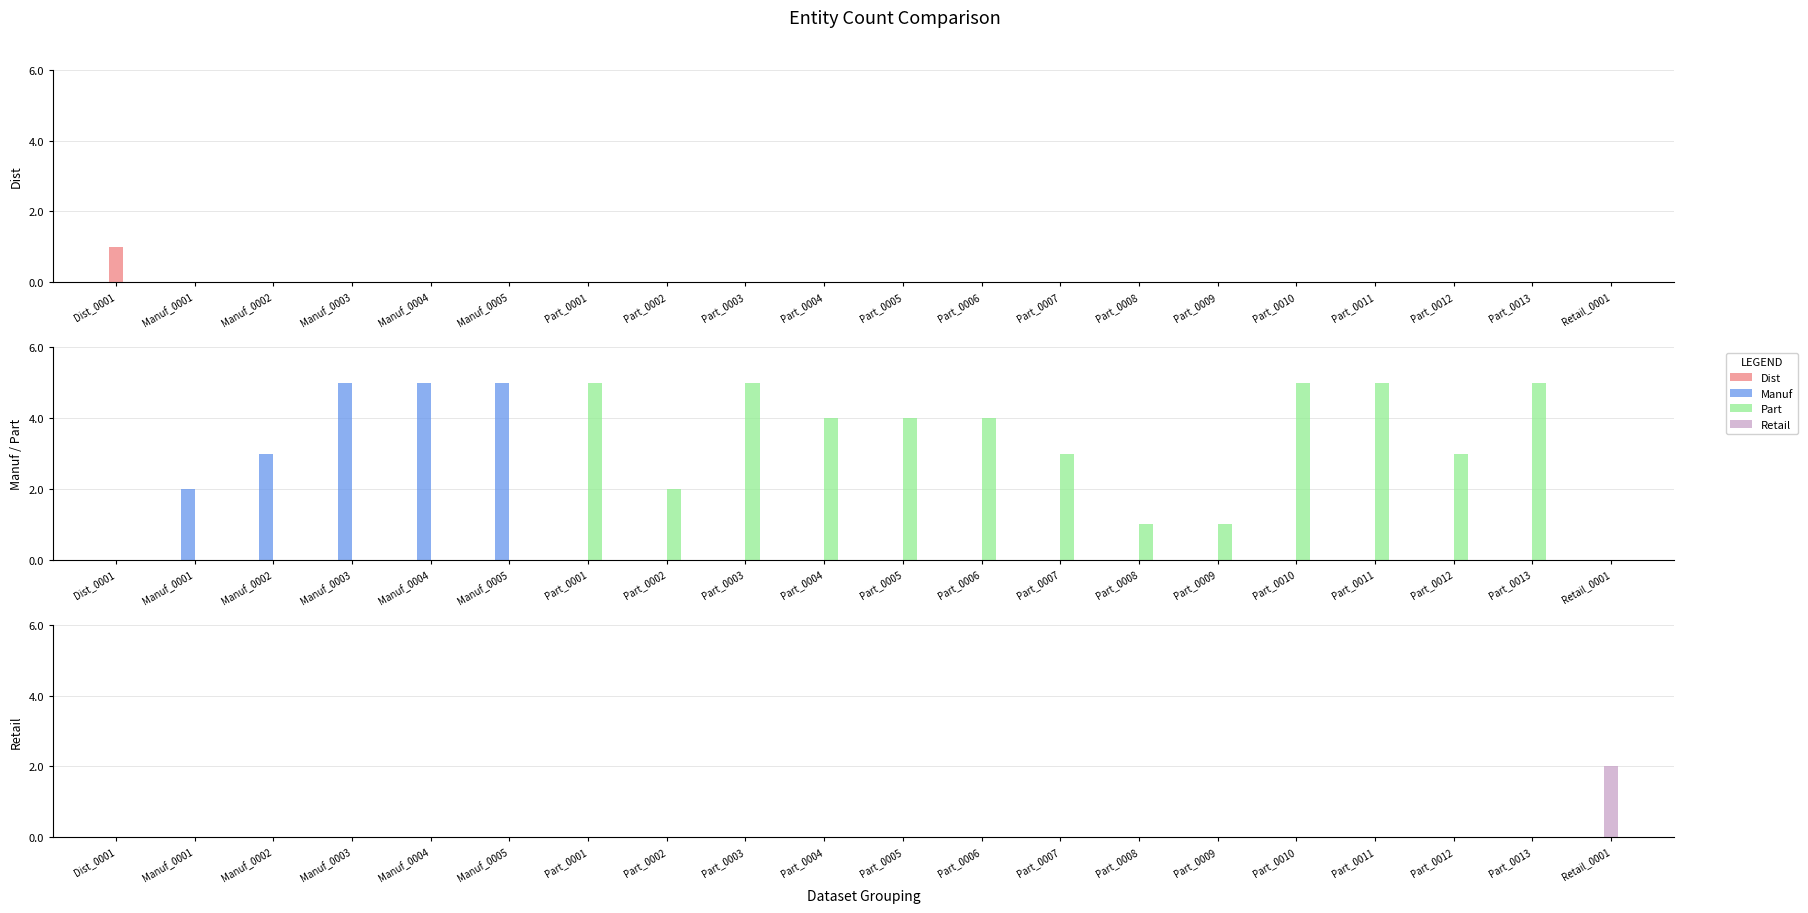

Is the value of Part at Part_0010 greater than the value of Retail at Part_0010?

Yes